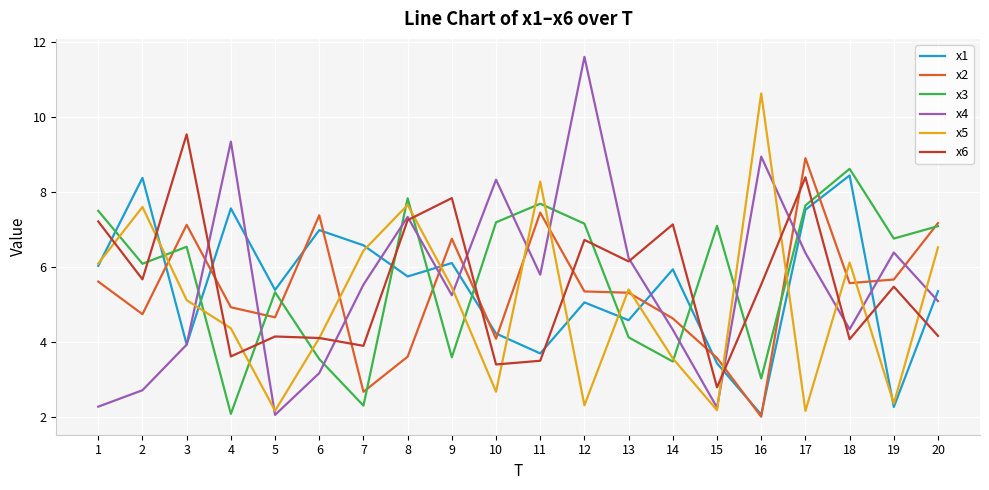

What is the highest value of the x3 series?

8.6